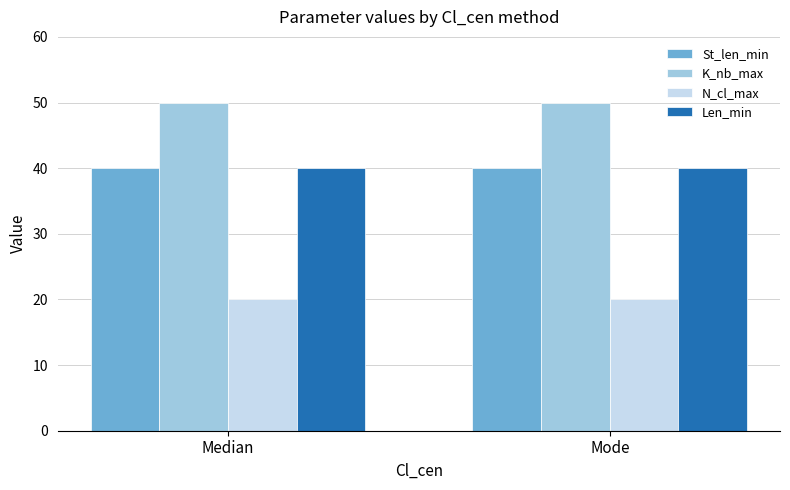

How many series are shown in this chart?

4